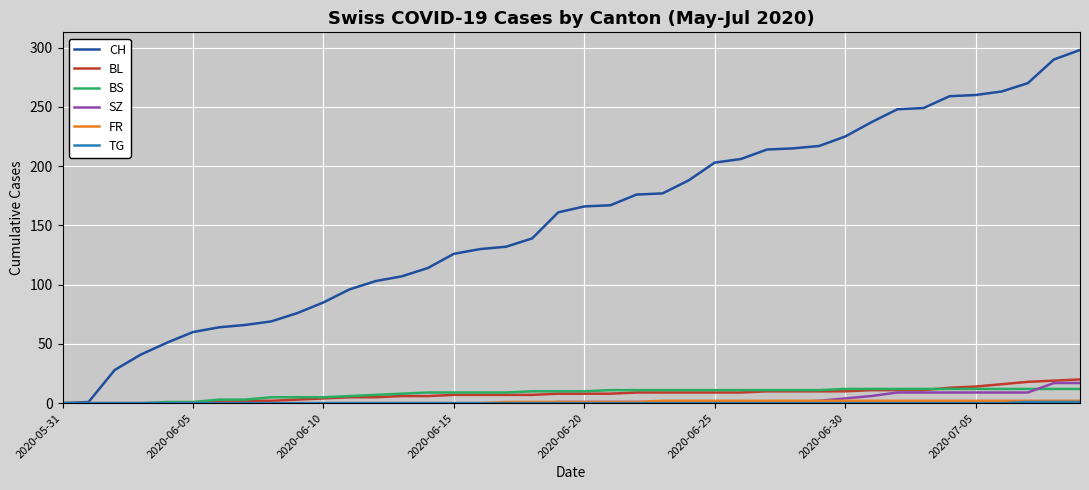

What is the greatest value displayed?

298